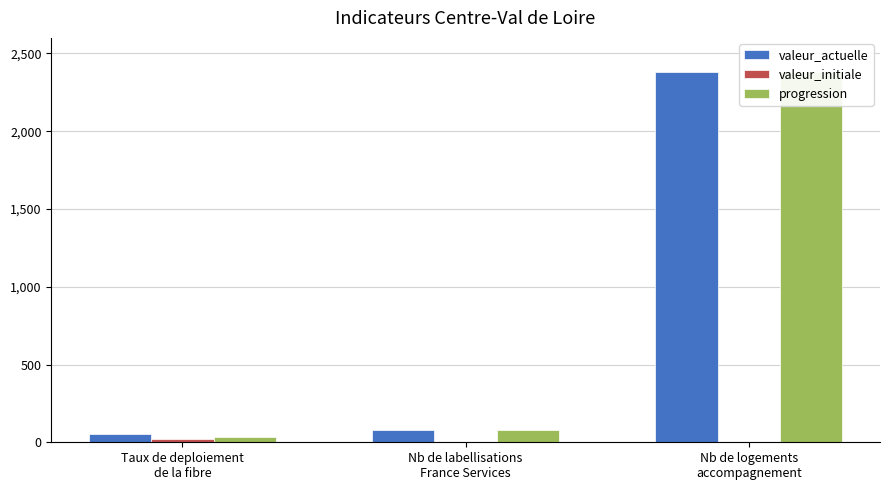

Reading left to right, what are all the values shown in this chart?

valeur_actuelle: 53	77	2381
valeur_initiale: 19	0	0
progression: 34	77	2381